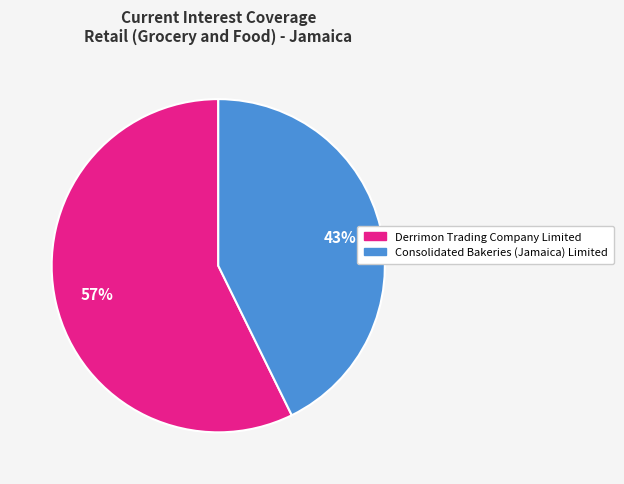

To the nearest percent, what is the average slice percentage?

50%